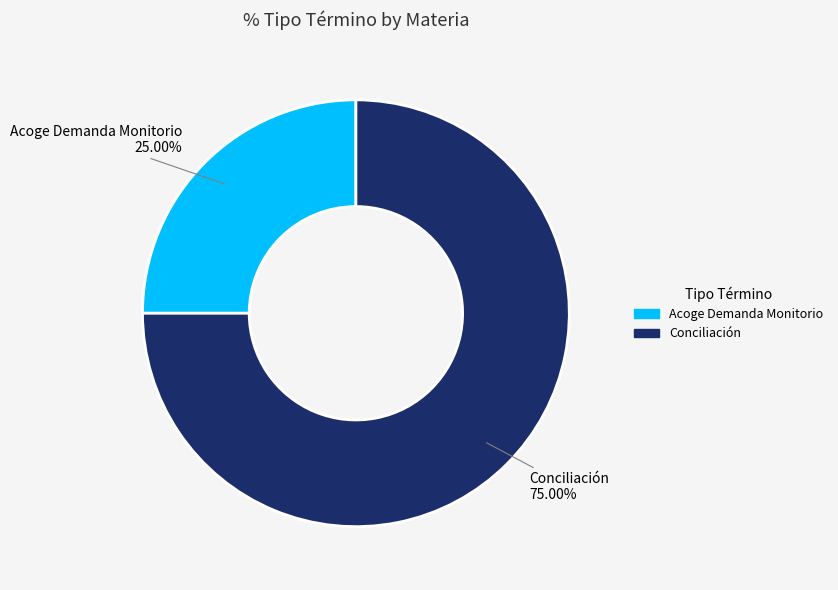

To the nearest percent, what is the difference between the Conciliación and Acoge Demanda Monitorio slice percentages?

50%